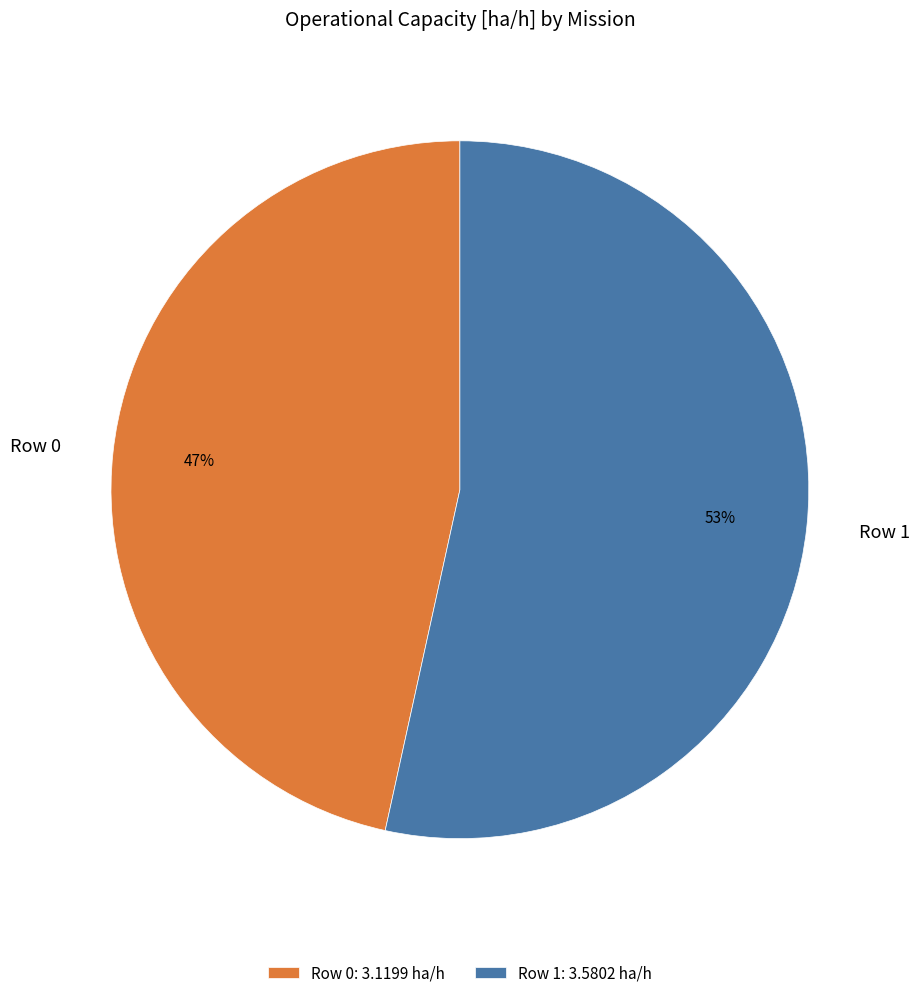

To the nearest percent, what is the average slice percentage?

50%